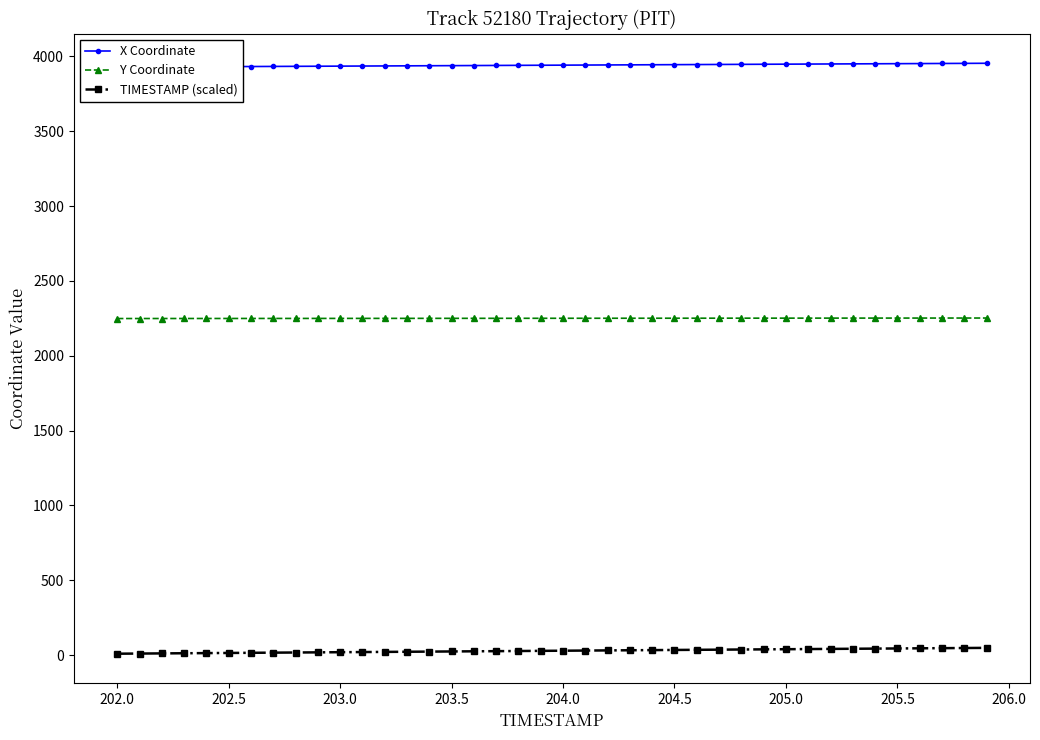

What are all the series names shown in the legend?

X Coordinate, Y Coordinate, TIMESTAMP (scaled)